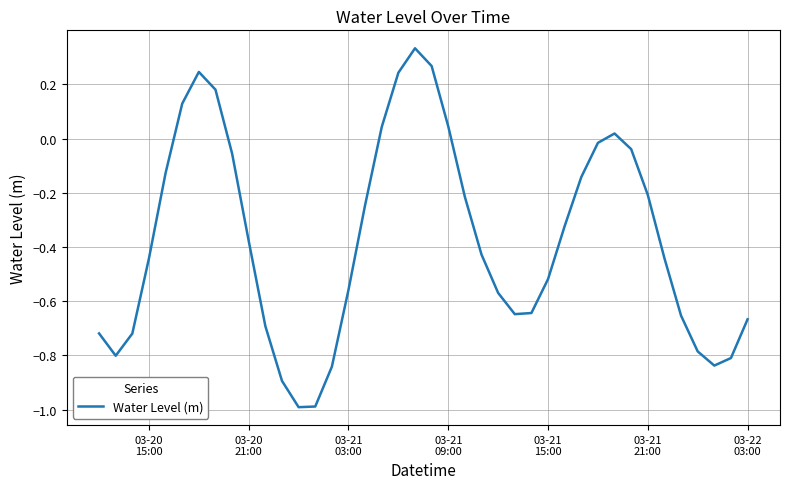

What is the minimum value shown in the chart?

-1.0